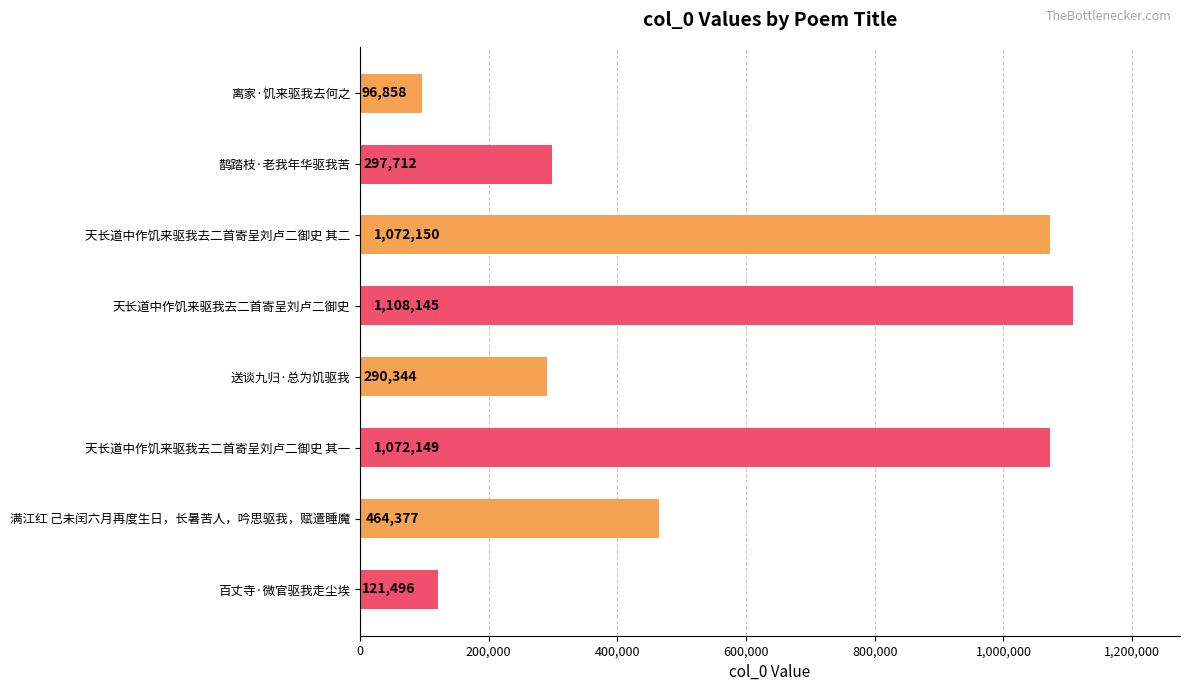

What is the difference between the second highest and second lowest values?

950654